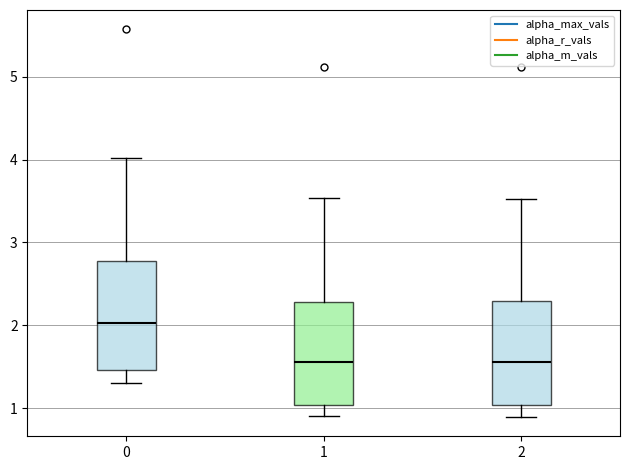

Which box's median line is the highest?

0